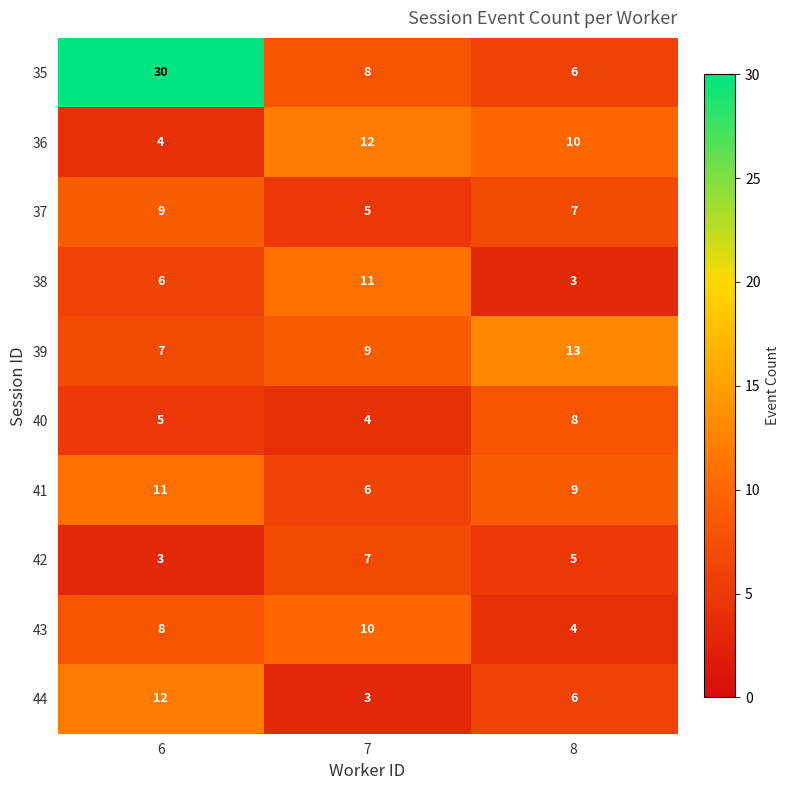

Count the number of categories in the chart.

3